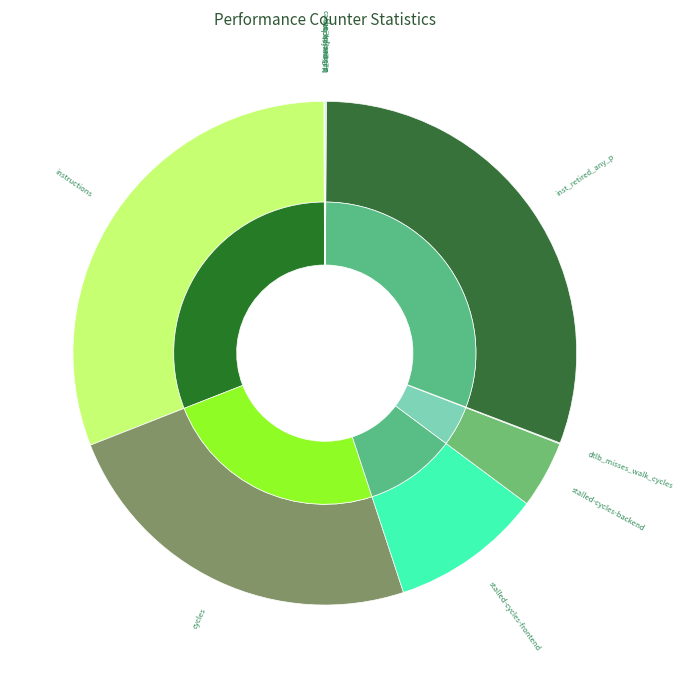

To the nearest percent, what is the difference between the largest and smallest slice percentages?

31%